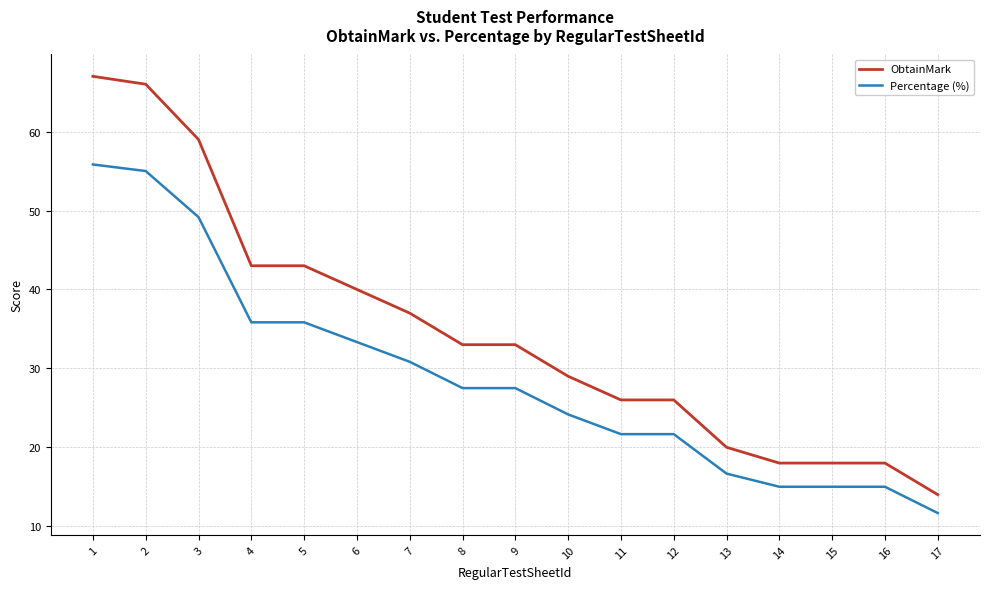

List the series in order of their overall mean, lowest first.

Percentage (%), ObtainMark